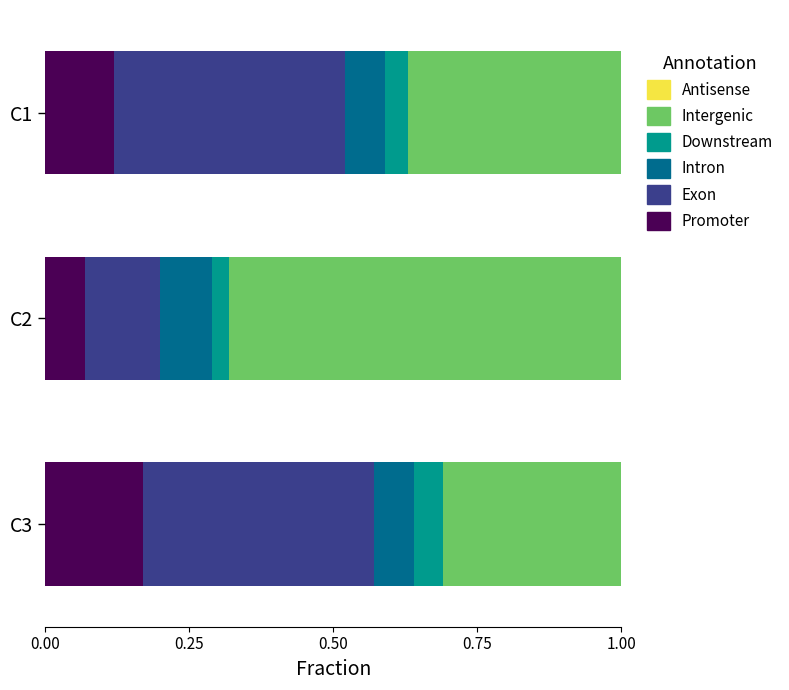

True or false: Promoter has a value of 0.1 at C3.

False